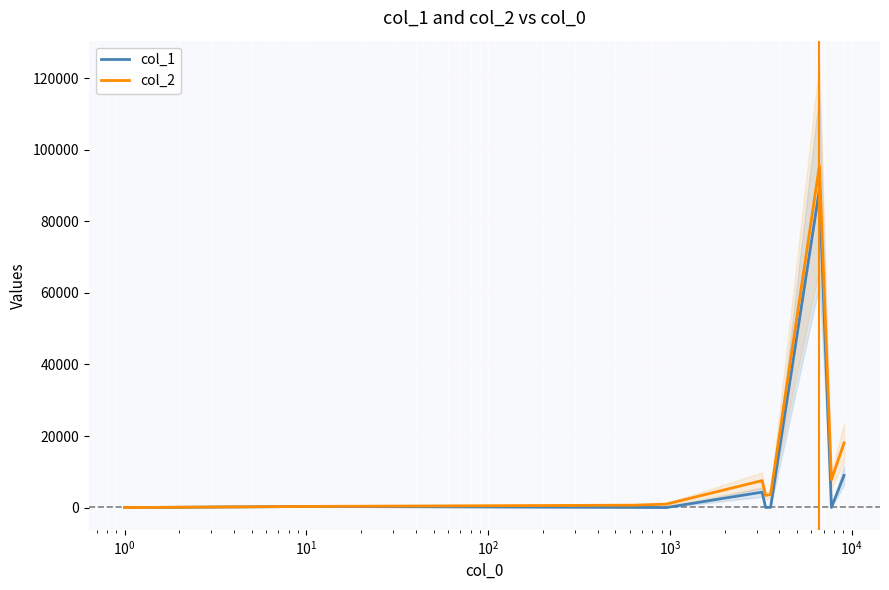

Count the number of categories in the chart.

10